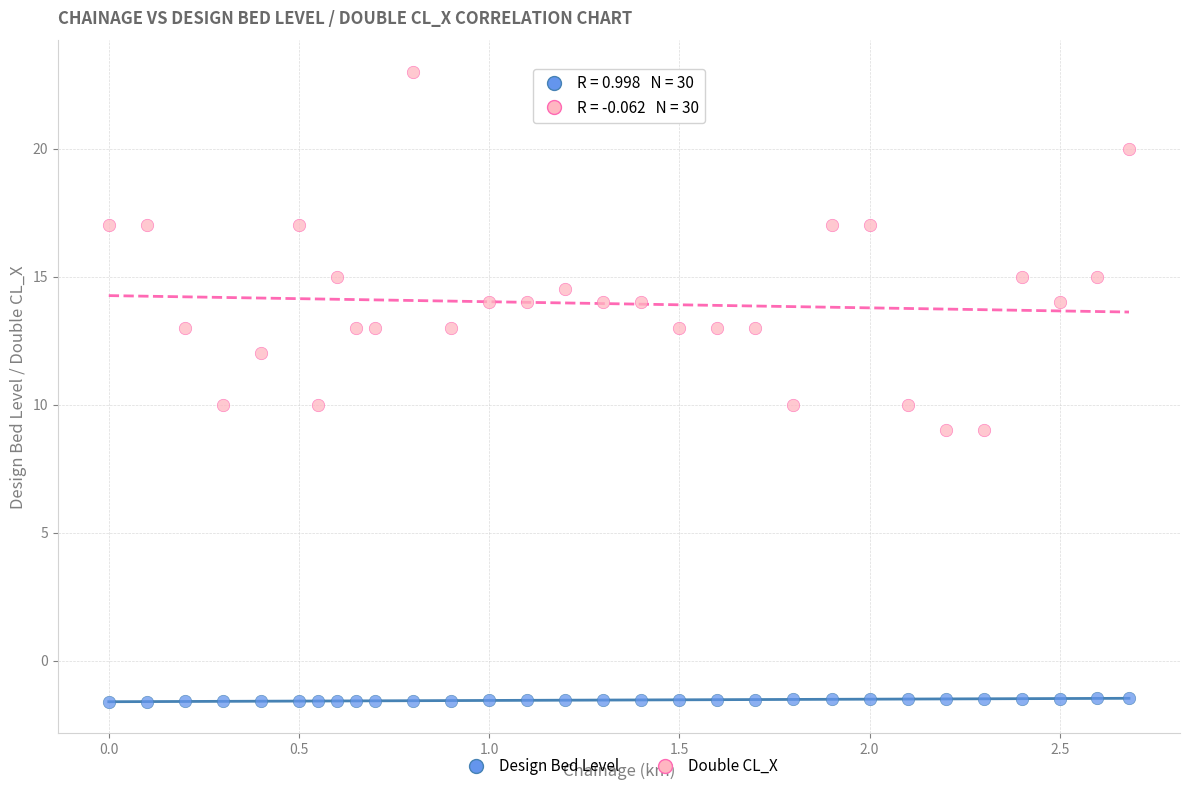

Which series reaches the maximum Y coordinate?

Double CL_X